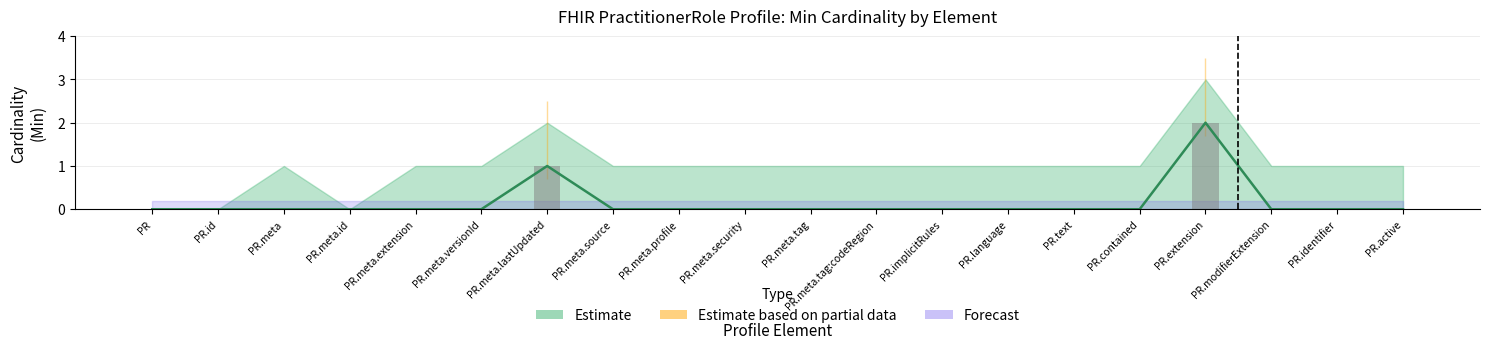

Reading right to left, extract all data points from this chart.

0	0	0	2	0	0	0	0	0	0	0	0	0	1	0	0	0	0	0	0